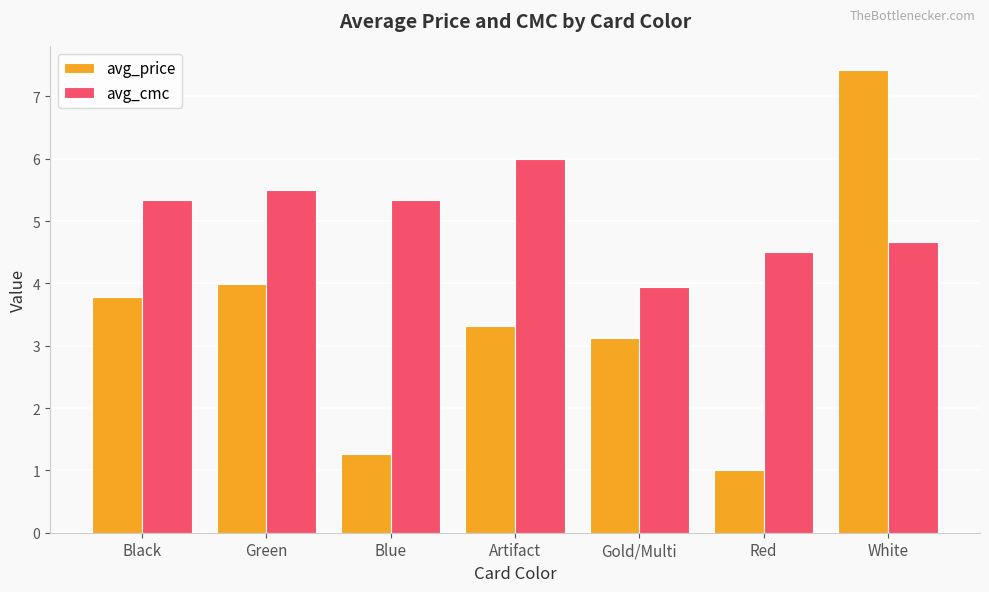

Is the value of avg_price at Green greater than the value of avg_cmc at Green?

No